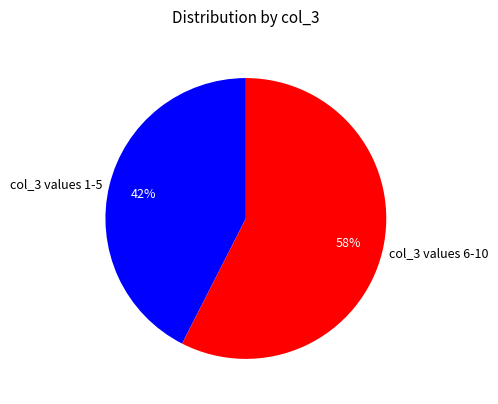

Rank the categories by value from highest to lowest.

col_3 values 6-10, col_3 values 1-5